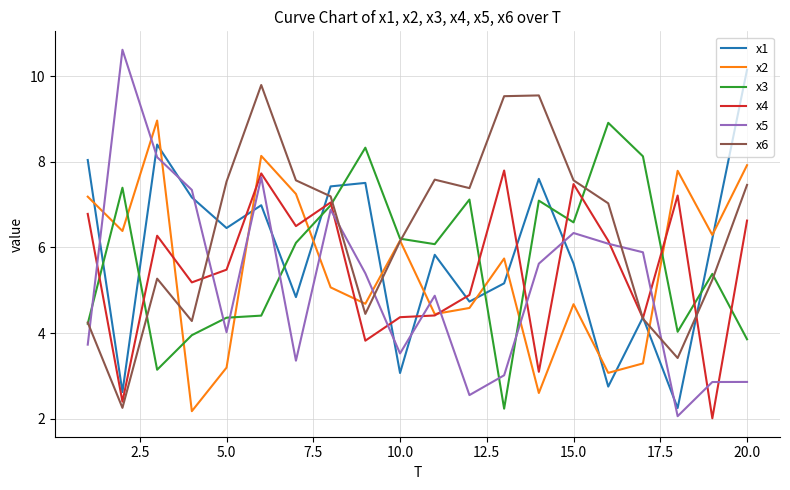

Which series has the largest total across all categories?

x6